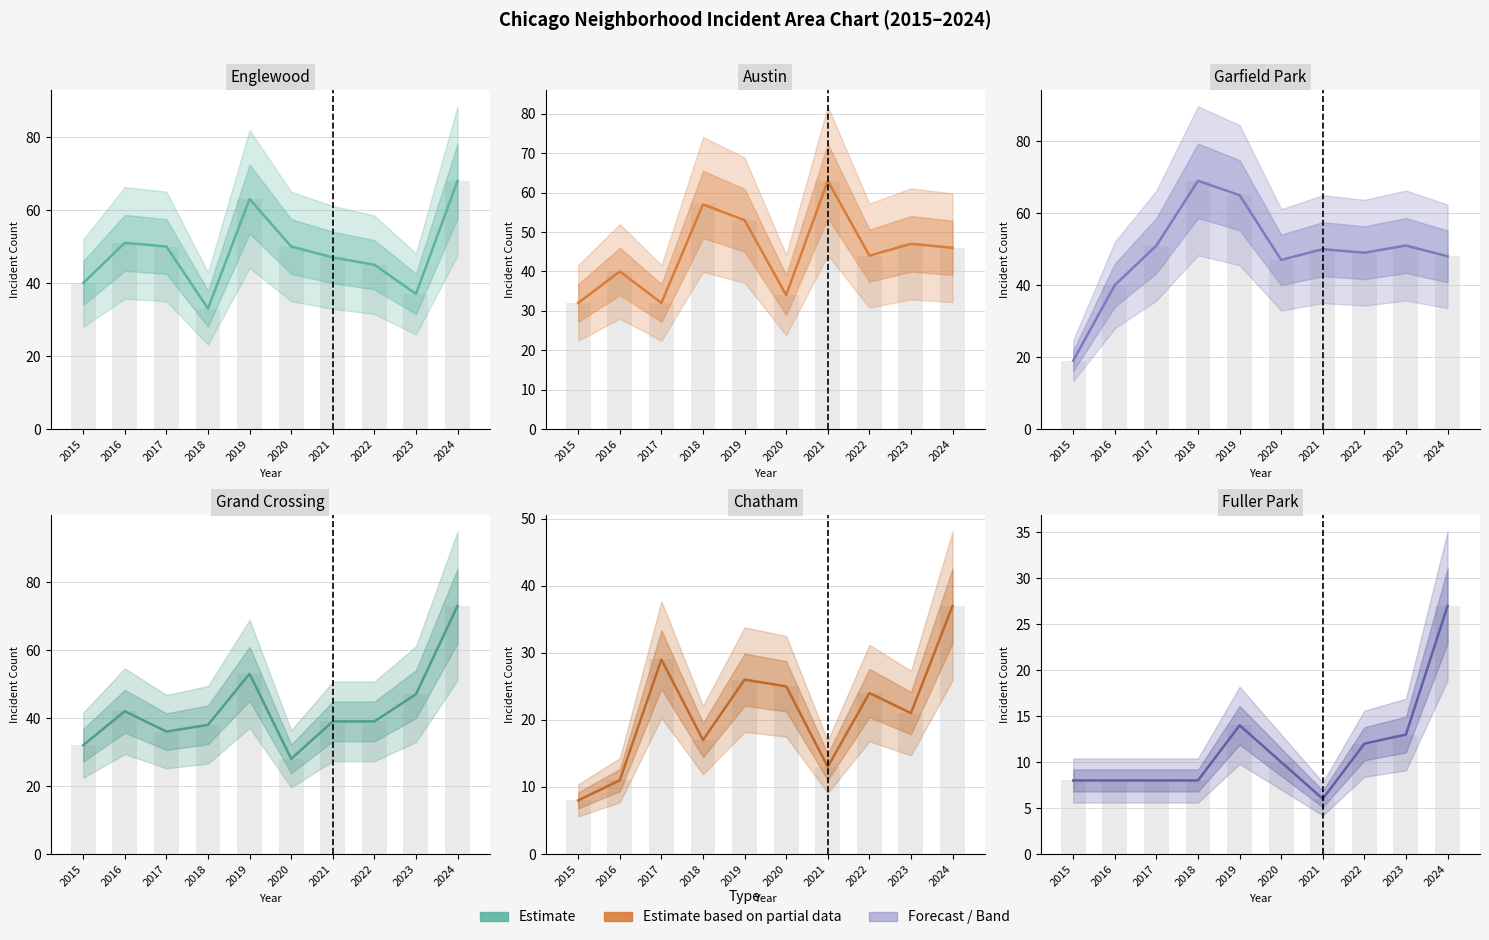

At which label does Grand Crossing first exceed 39?

2016